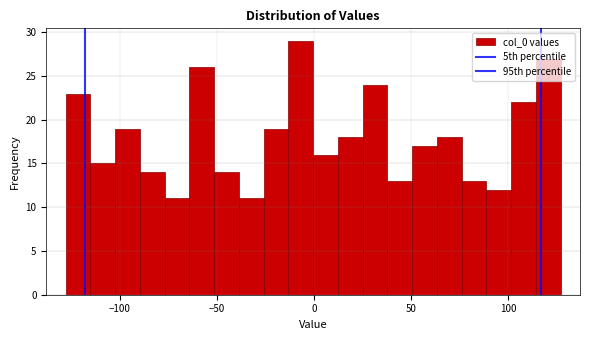

Around what value on the x-axis is the tallest bar? Give the approximate position of its centre, as read against the axis.

-5